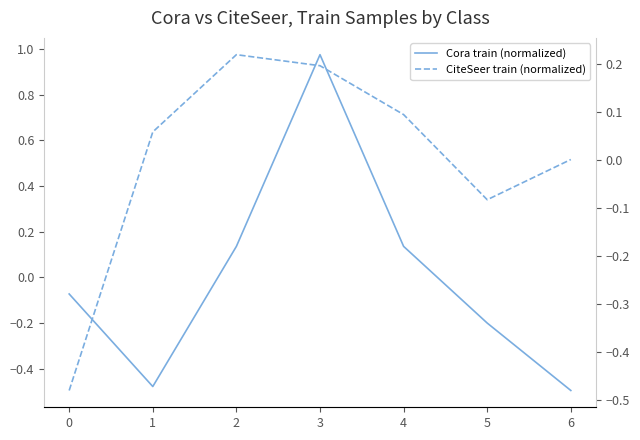

Reading left to right, transcribe all the data shown in this chart.

Cora train (normalized): -0.1	-0.5	0.1	1.0	0.1	-0.2	-0.5
CiteSeer train (normalized): -0.5	0.1	0.2	0.2	0.1	-0.1	0.0